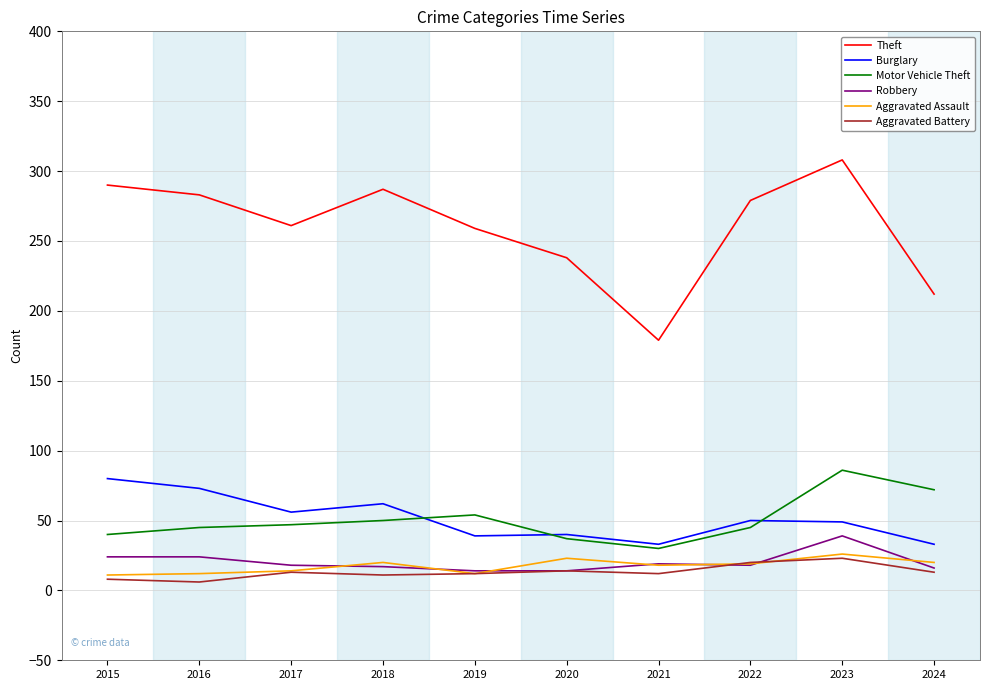

What is the maximum value for Aggravated Battery?

23